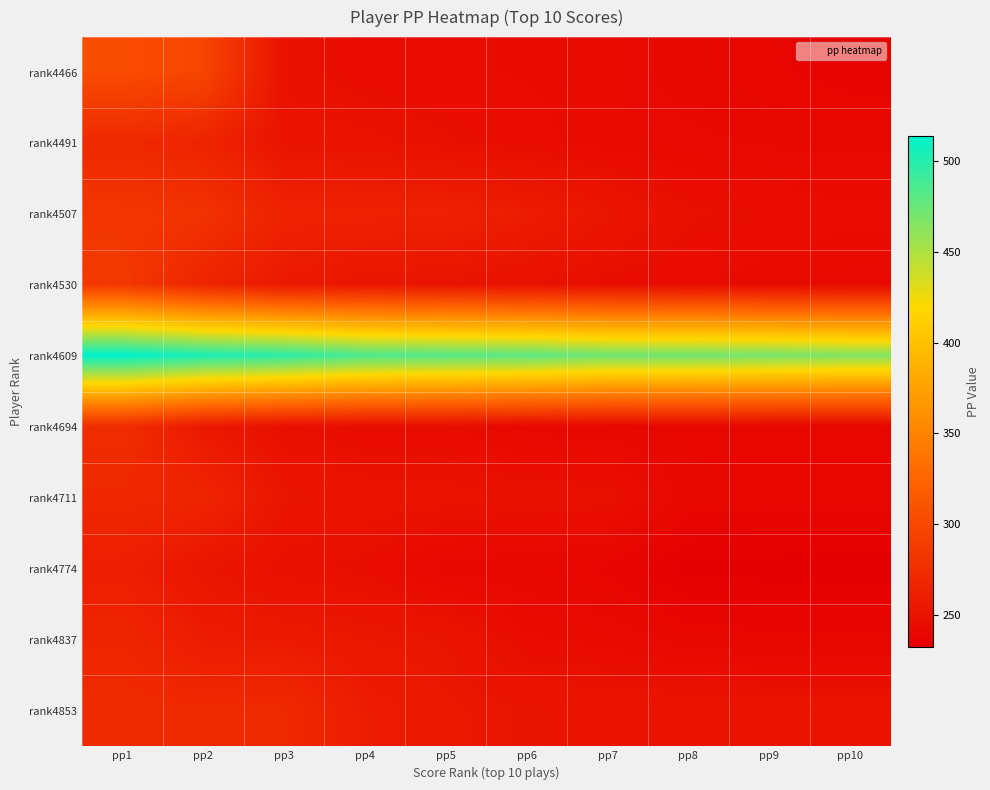

How many data points does each series have?

10